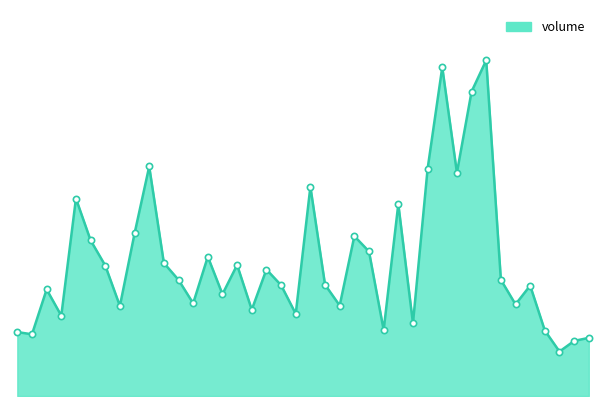

True or false: the data has more than 2 interior local peaks.

True